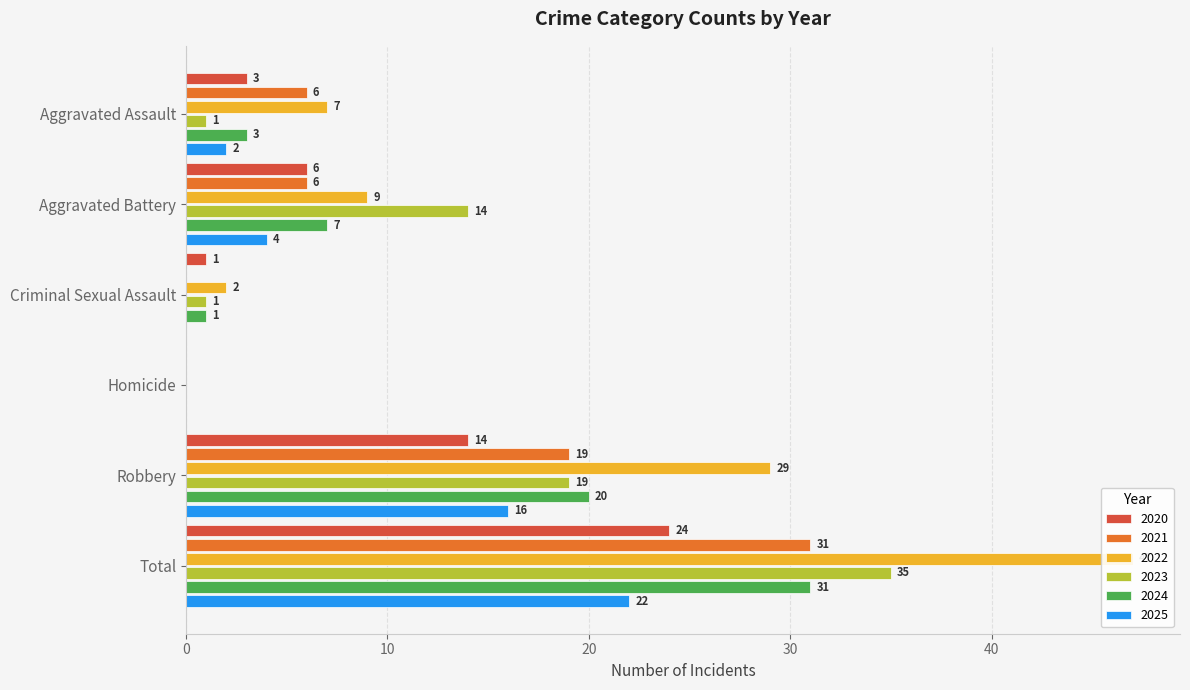

True or false: 2022 has a value of 12 at Aggravated Assault.

False